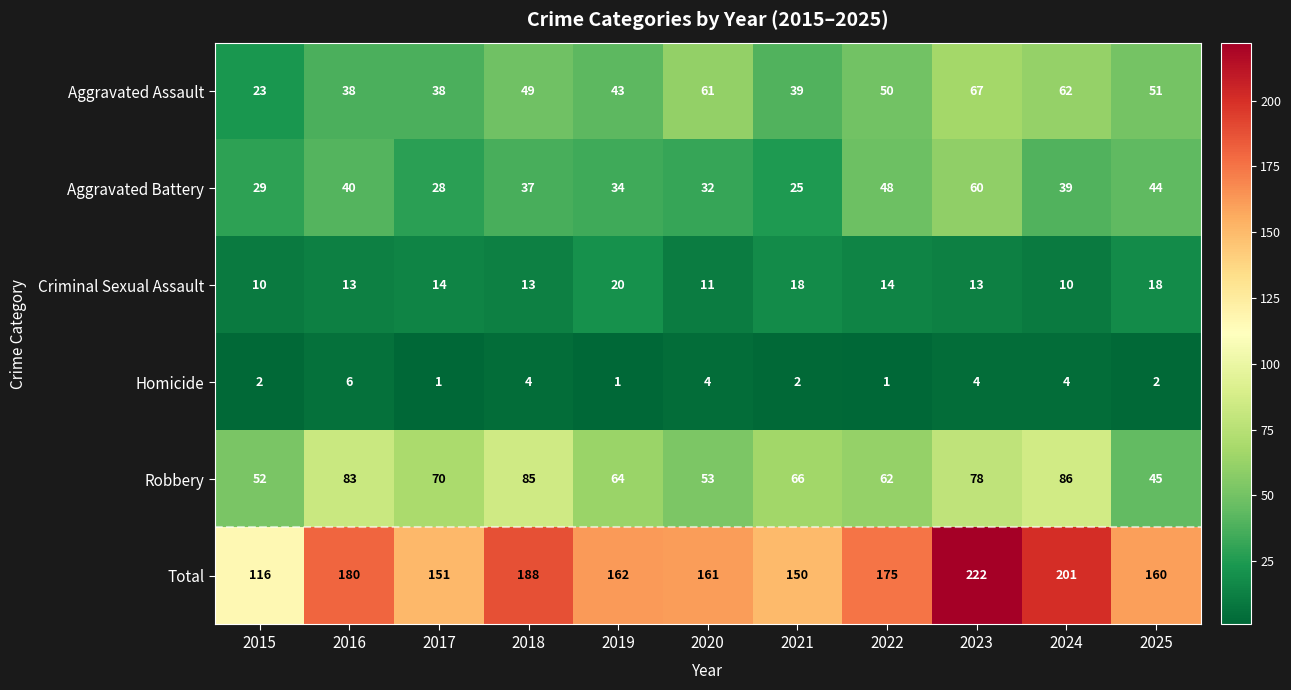

Is it true that Criminal Sexual Assault equals 23 at 2018?

False